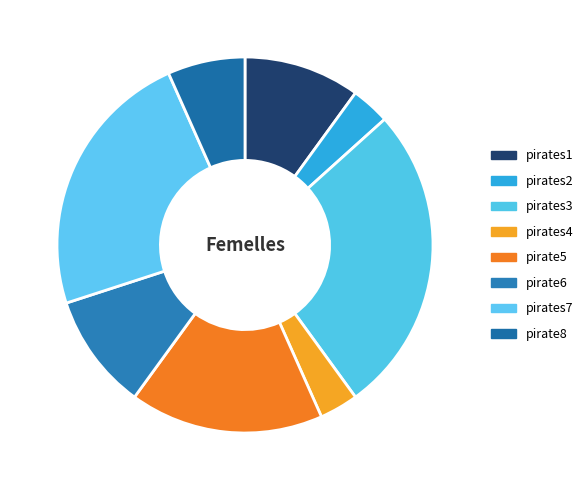

Between pirates1 and pirate5, which is larger?

pirate5